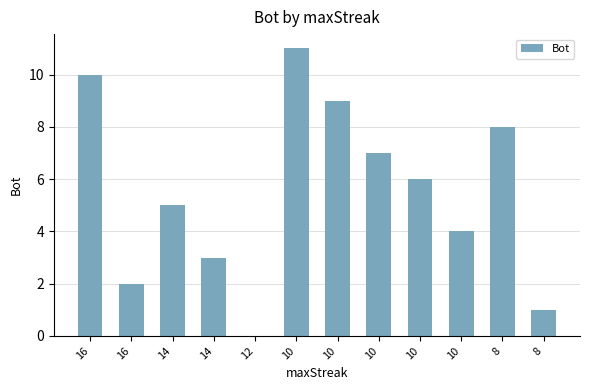

Between 10 and 16, which is larger?

10